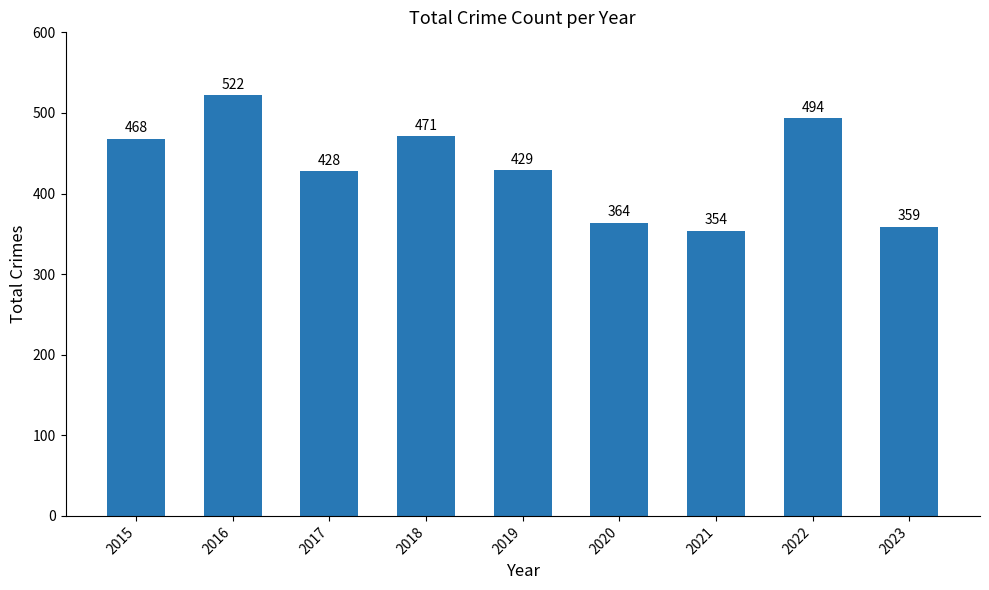

What is the sum of the values at 2015 and 2022?

962